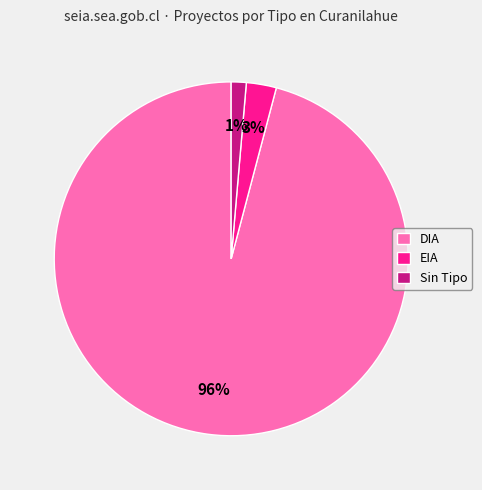

True or false: Sin Tipo accounts for 11% of the total.

False